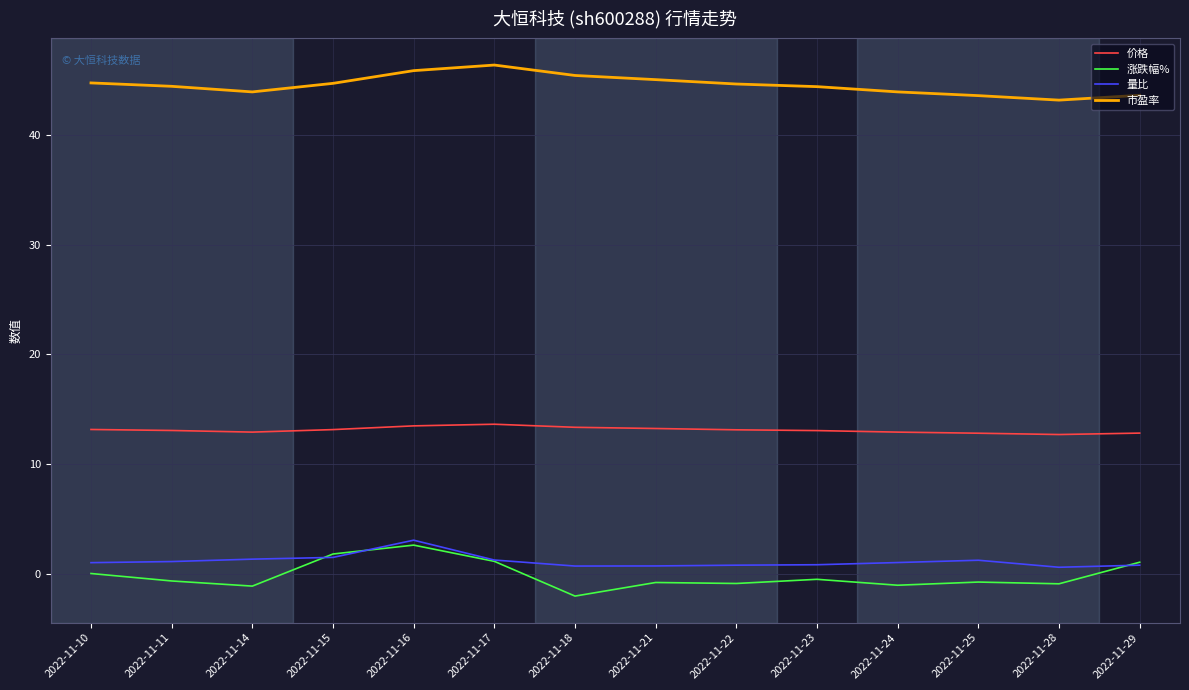

Is it true that 市盈率 equals 44.4 at 2022-11-23?

True